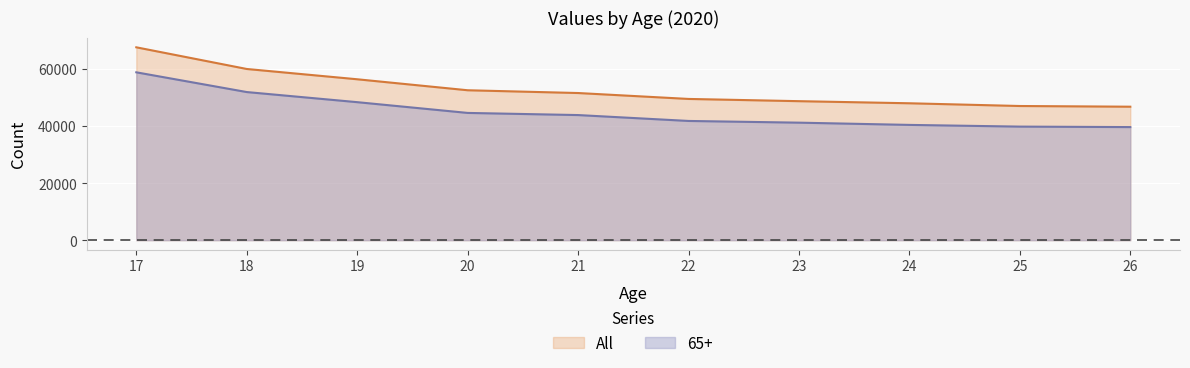

List the series in order of their overall mean, lowest first.

65+, All